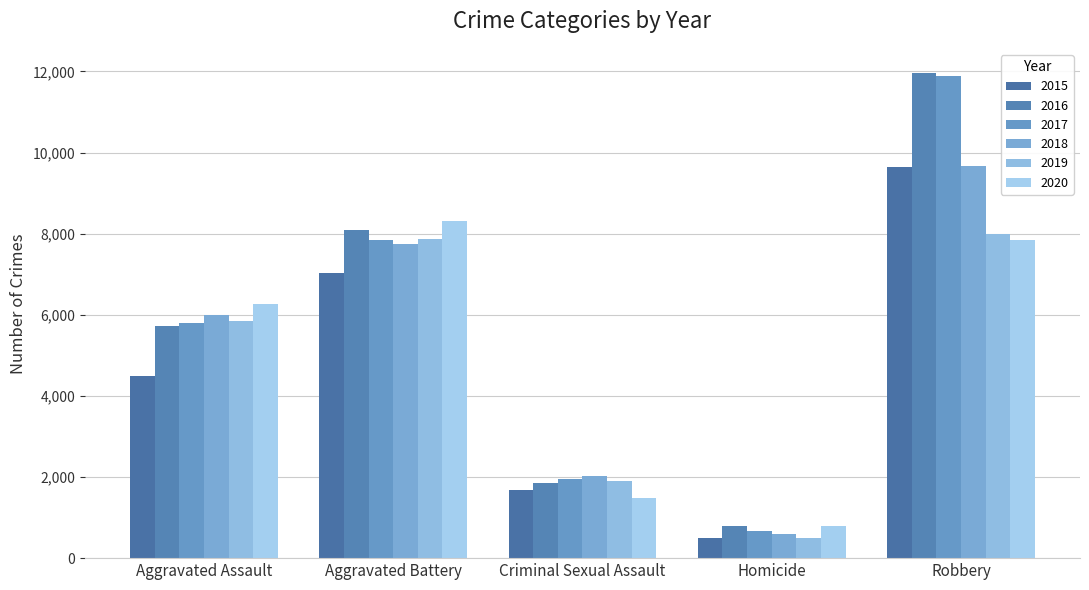

What is the total value across all series at Robbery?

59009